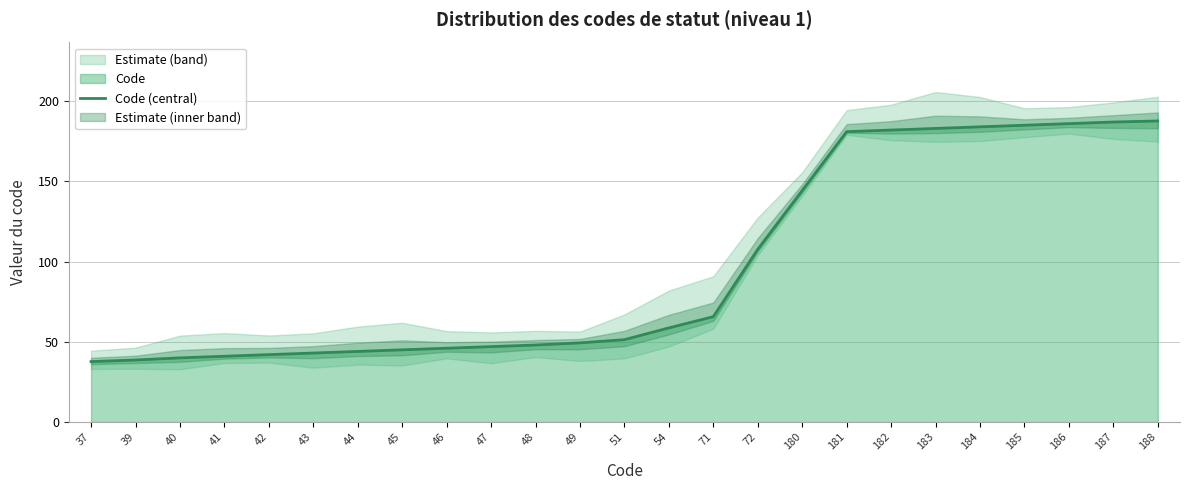

Count the number of values greater than 51.

13